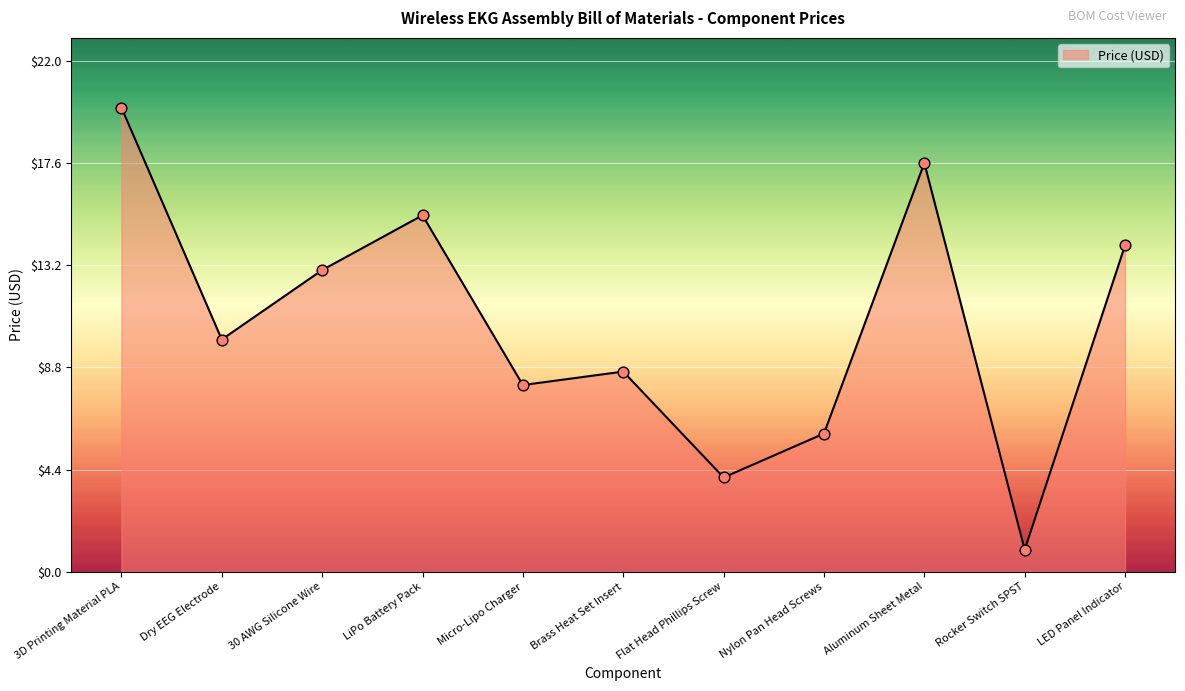

Between Nylon Pan Head Screws and Flat Head Phillips Screw, which is larger?

Nylon Pan Head Screws